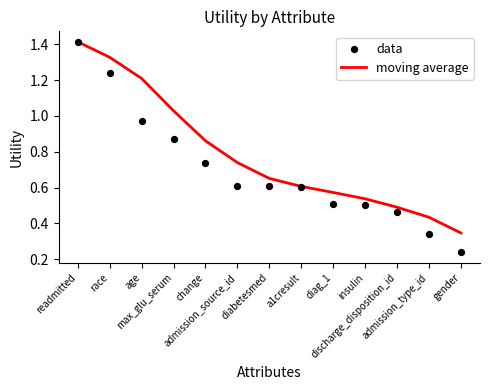

Is the value of moving average at insulin greater than the value of data at diag_1?

Yes